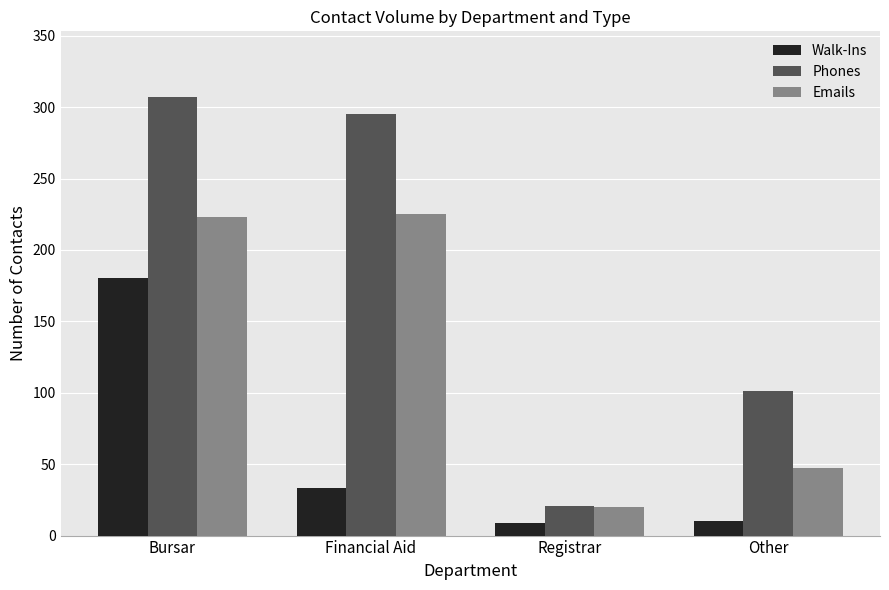

Where is Emails nearest to the value 122?

Other